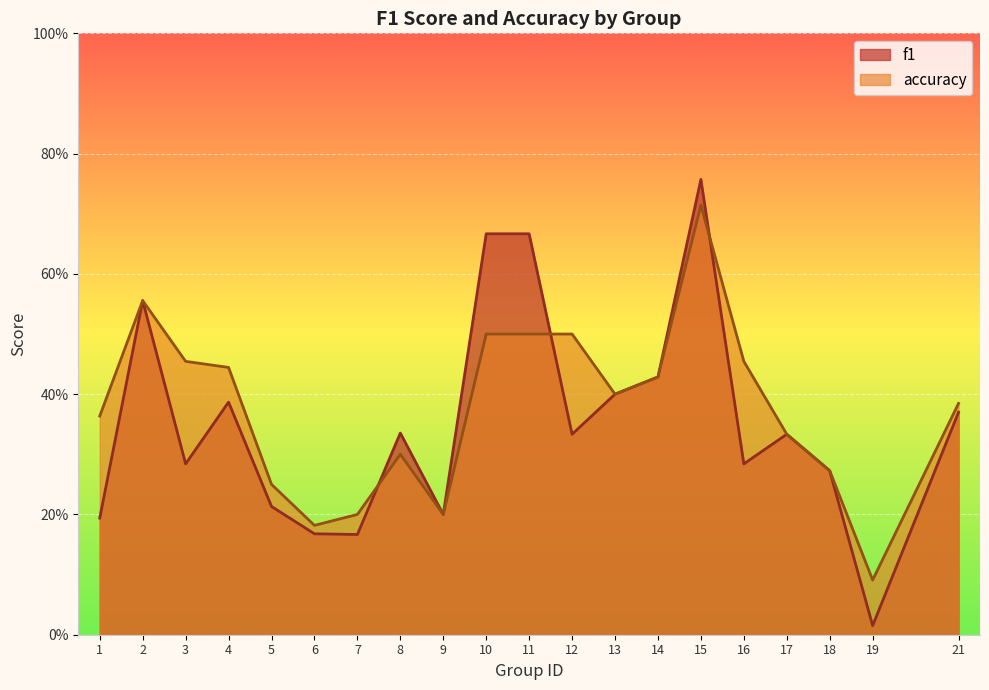

Reading right to left, extract all data points from this chart.

f1: 0.4	0.0	0.3	0.3	0.3	0.8	0.4	0.4	0.3	0.7	0.7	0.2	0.3	0.2	0.2	0.2	0.4	0.3	0.6	0.2
accuracy: 0.4	0.1	0.3	0.3	0.5	0.7	0.4	0.4	0.5	0.5	0.5	0.2	0.3	0.2	0.2	0.2	0.4	0.5	0.6	0.4